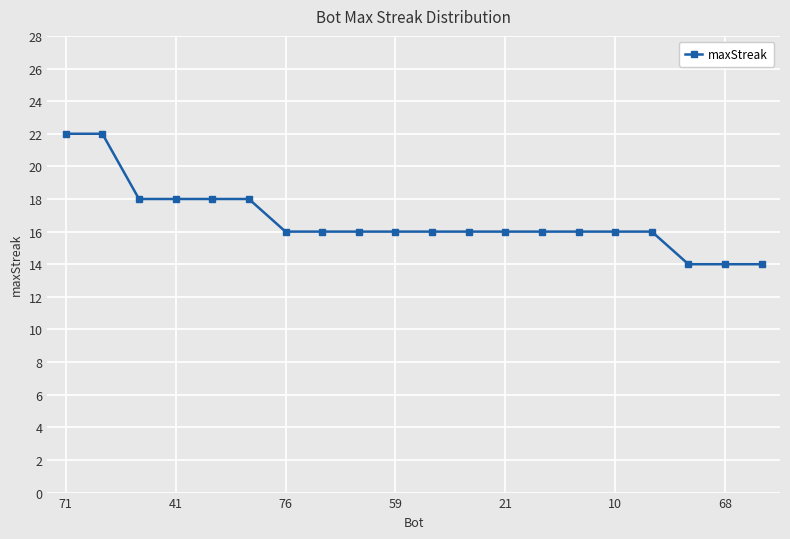

What is the sum of all values?

334